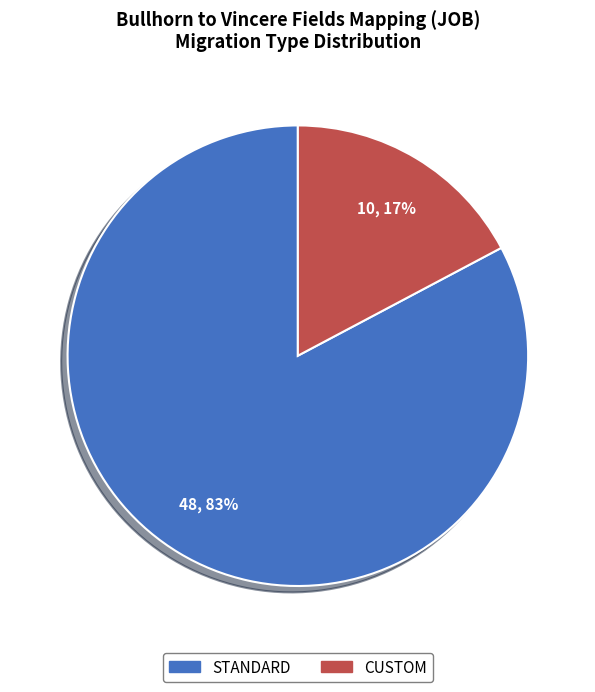

Which has a higher value, STANDARD or CUSTOM?

STANDARD